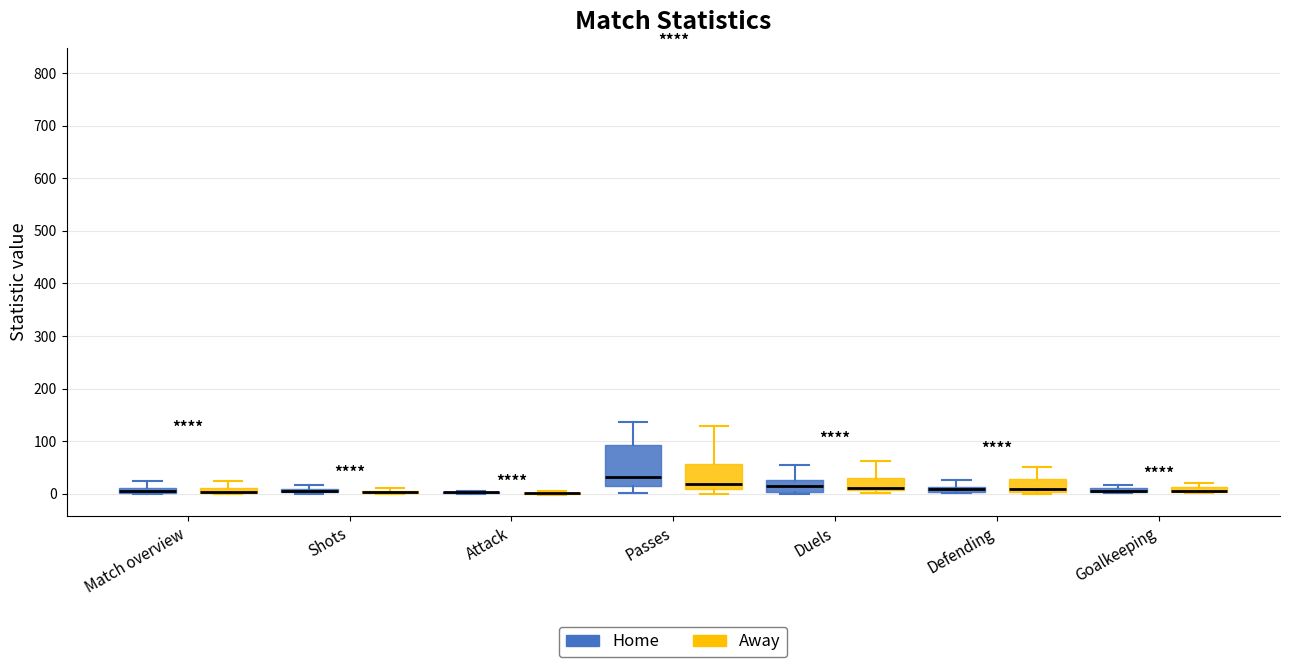

Comparing the boxes themselves (not the whiskers), which one is the tallest?

Passes (Home)